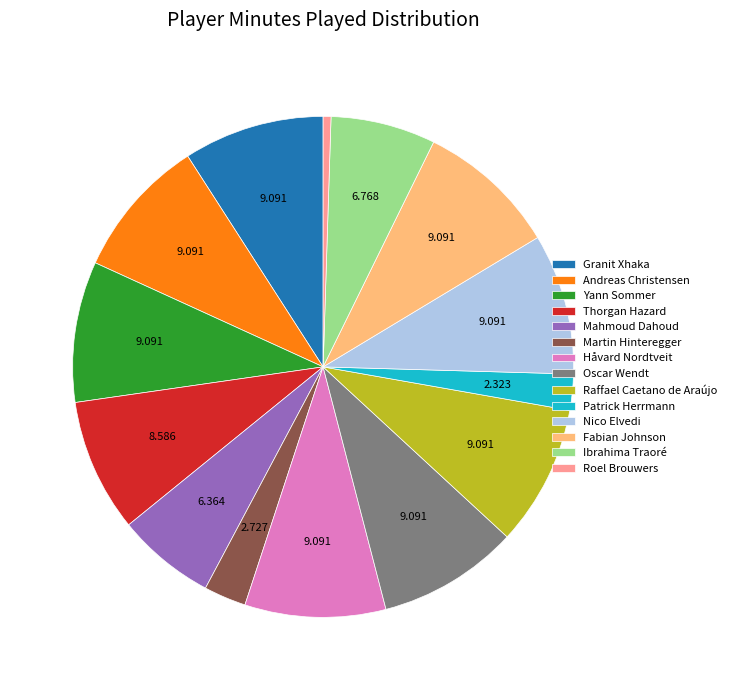

Between Nico Elvedi and Ibrahima Traoré, which is larger?

Nico Elvedi